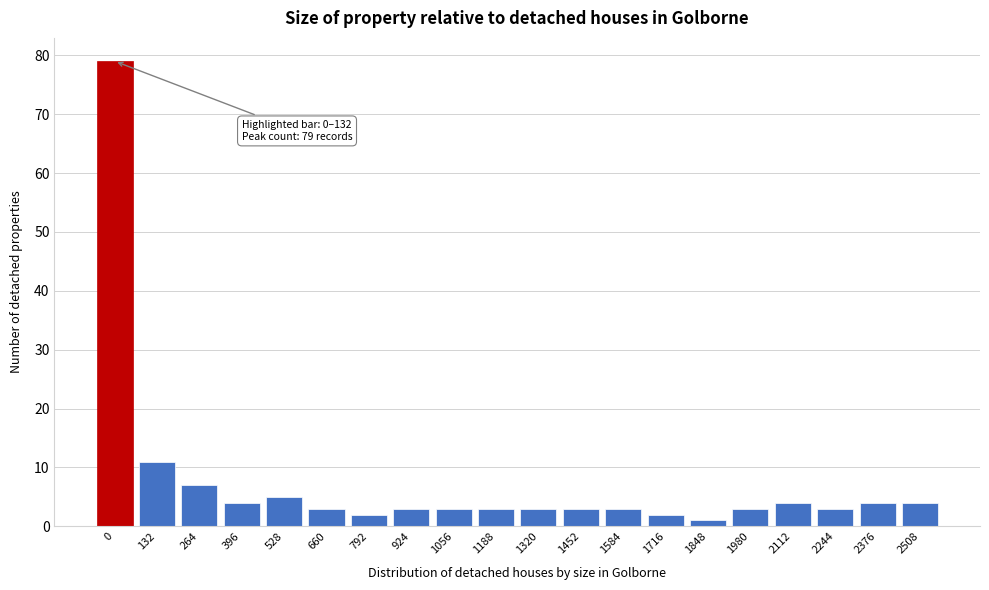

Reading left to right, transcribe all the data shown in this chart.

79	11	7	4	5	3	2	3	3	3	3	3	3	2	1	3	4	3	4	4